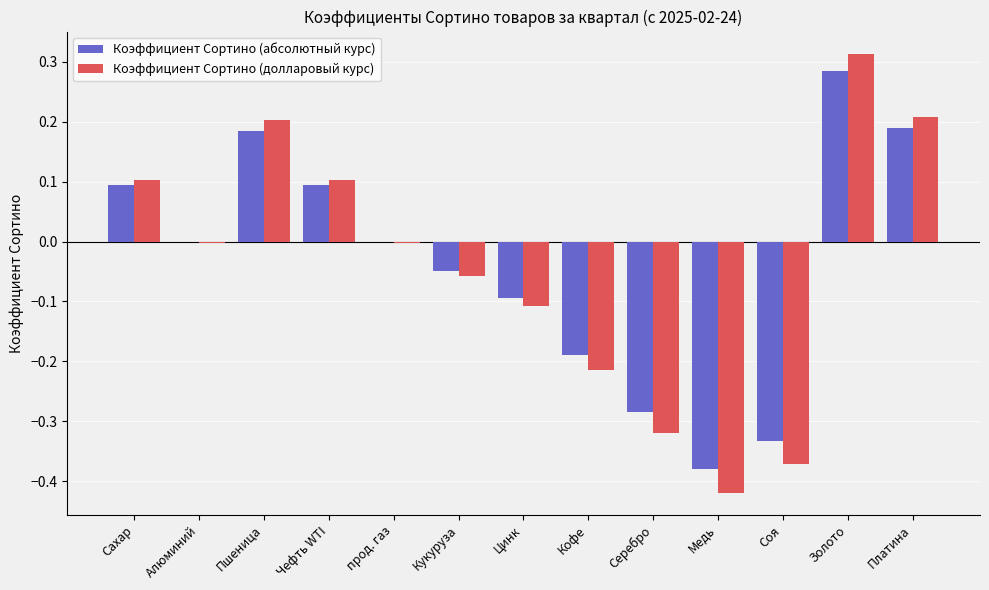

The value of Коэффициент Сортино (абсолютный курс) at Соя is -0.5. True or false?

False